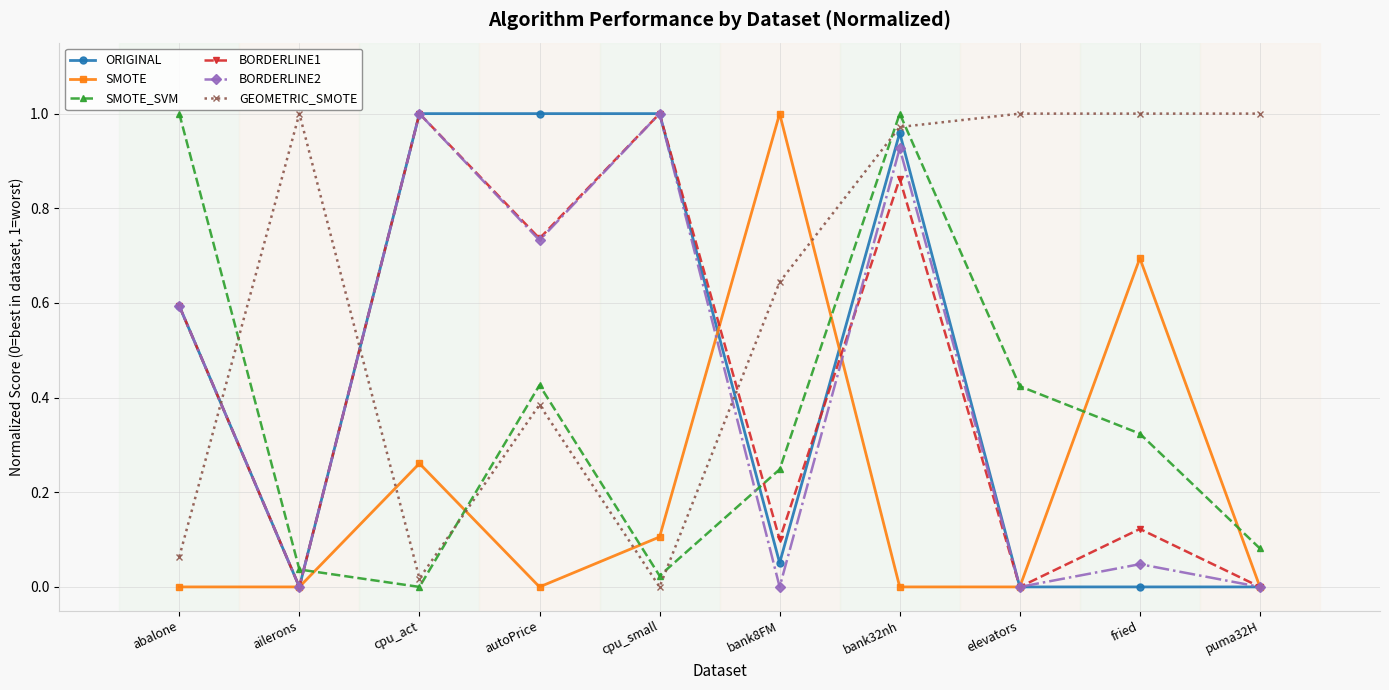

True or false: BORDERLINE1 has a value of 1.2 at bank32nh.

False